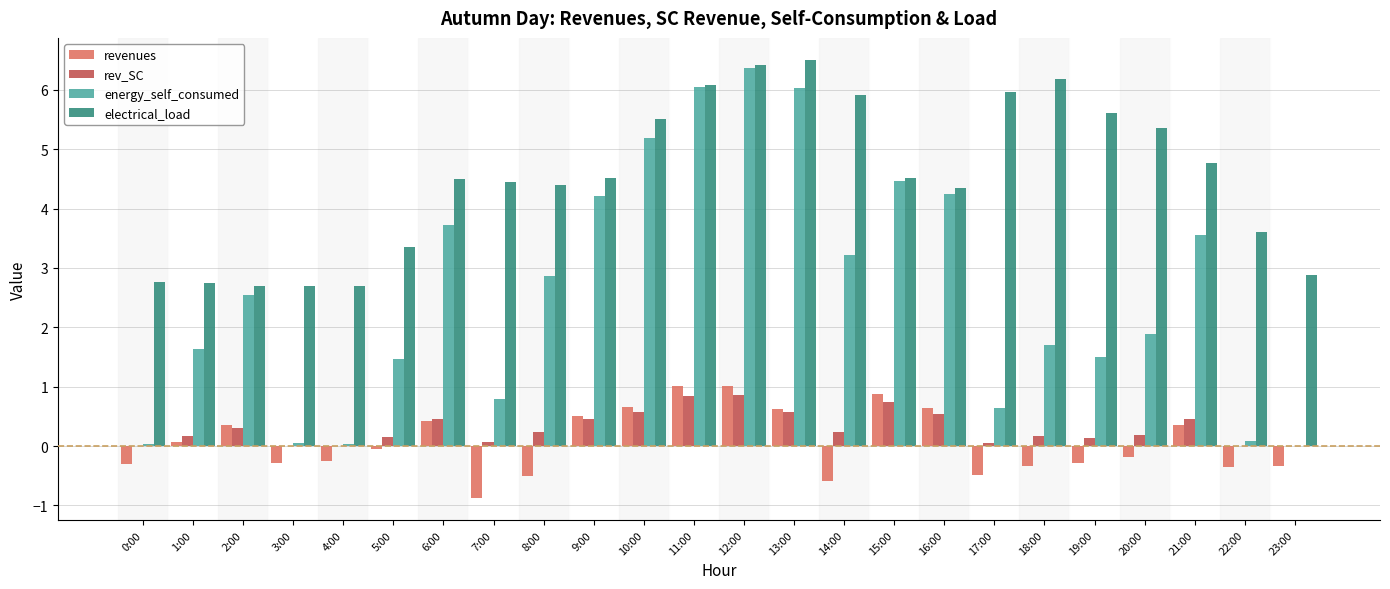

What is the maximum value for electrical_load?

6.5